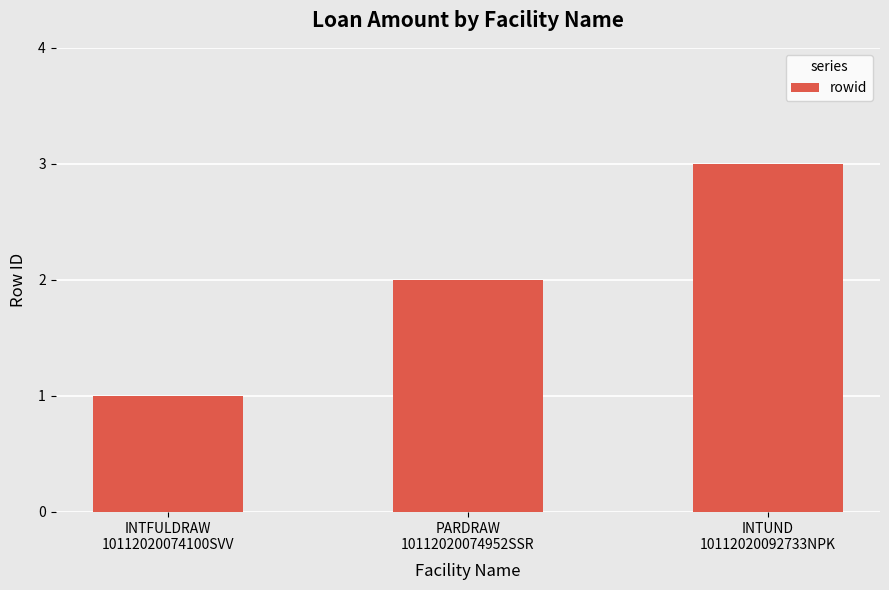

True or false: the data shows 3 at INTUND
10112020092733NPK.

True